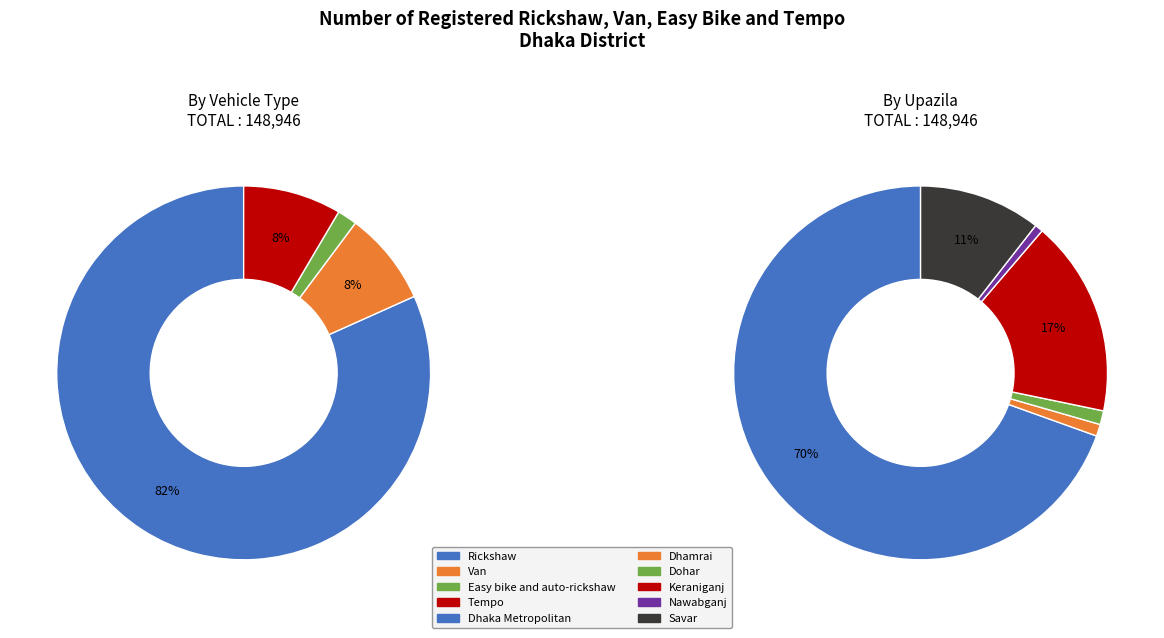

Is there any slice that represents more than half of the pie?

Yes